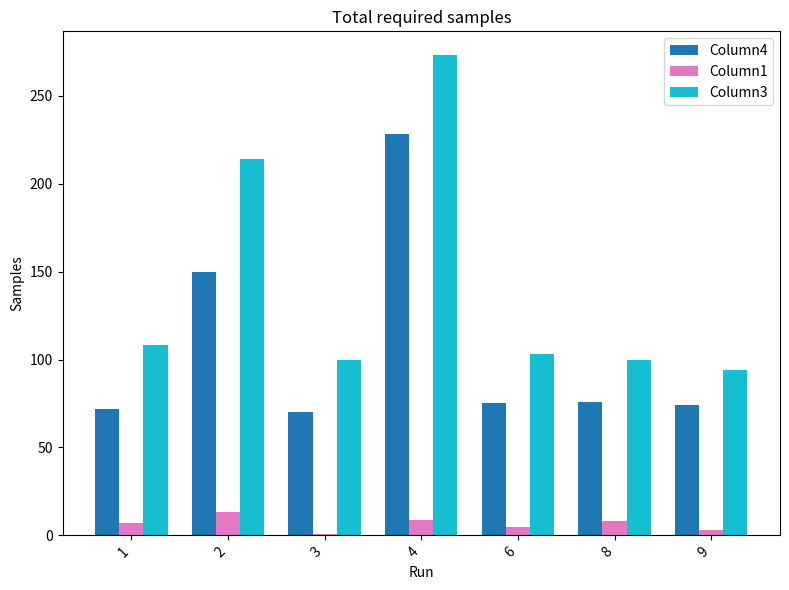

Which series has the largest range (max minus min)?

Column3